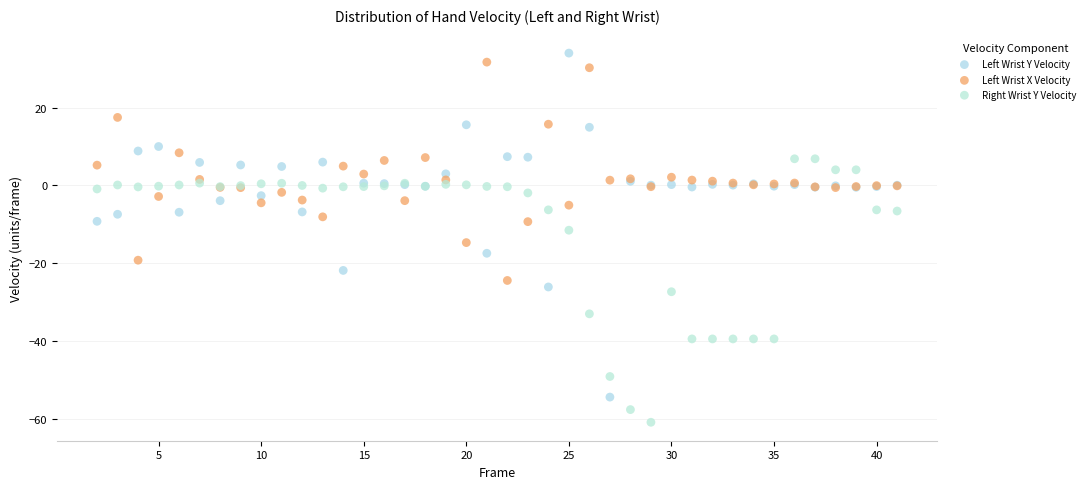

Which series contains the lowest Y value?

Right Wrist Y Velocity